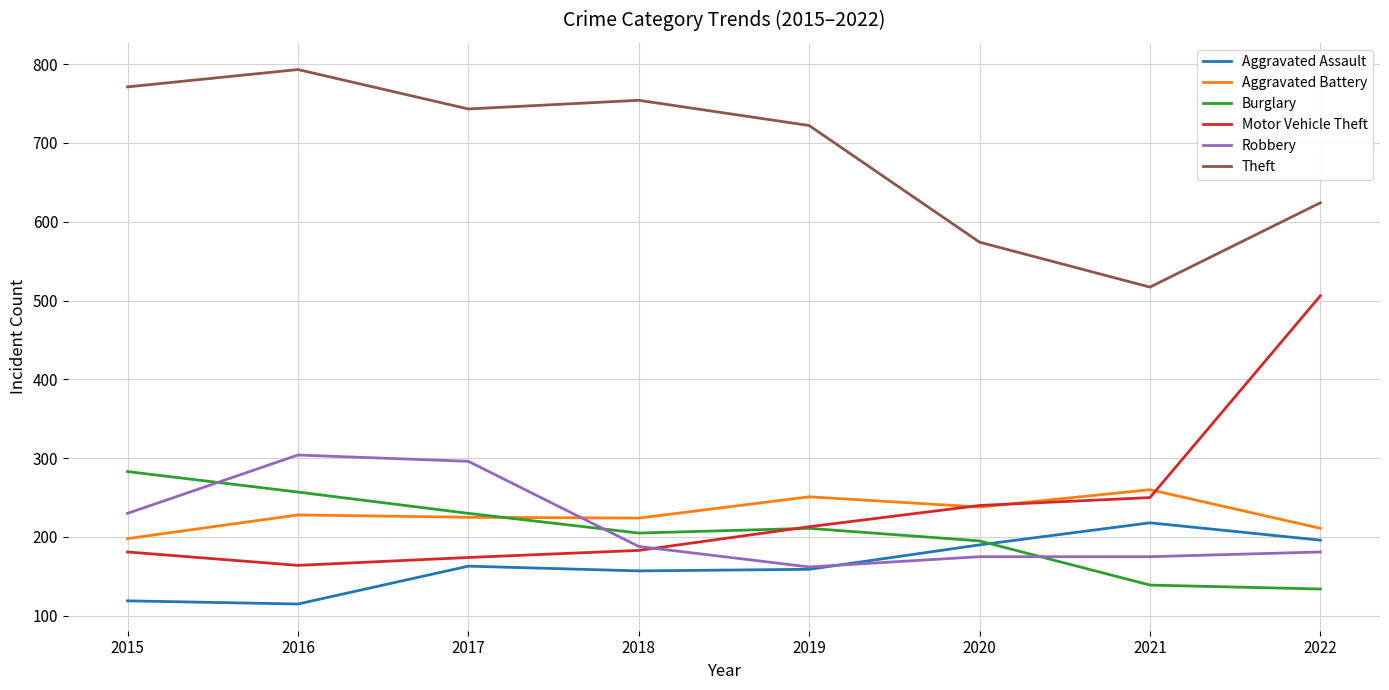

List the series in order of their peak value, highest first.

Theft, Motor Vehicle Theft, Robbery, Burglary, Aggravated Battery, Aggravated Assault